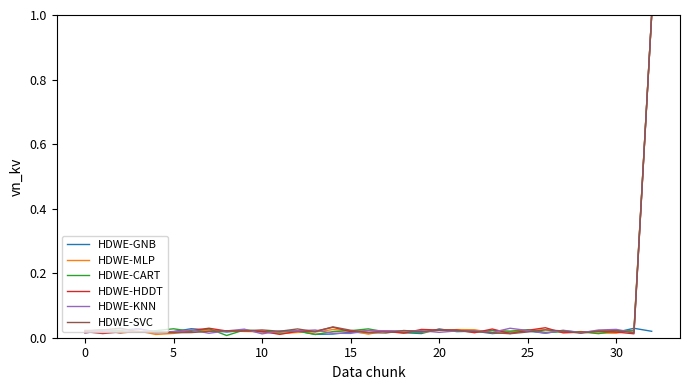

What is the maximum value for HDWE-KNN?

1.0